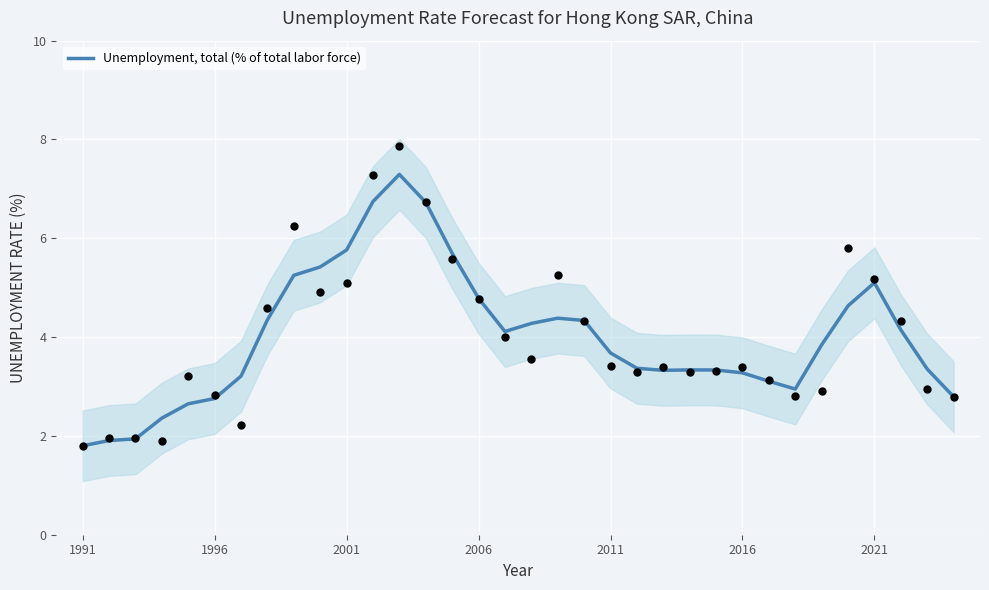

What is the maximum value for Unemployment, total (% of total labor force)?

7.3